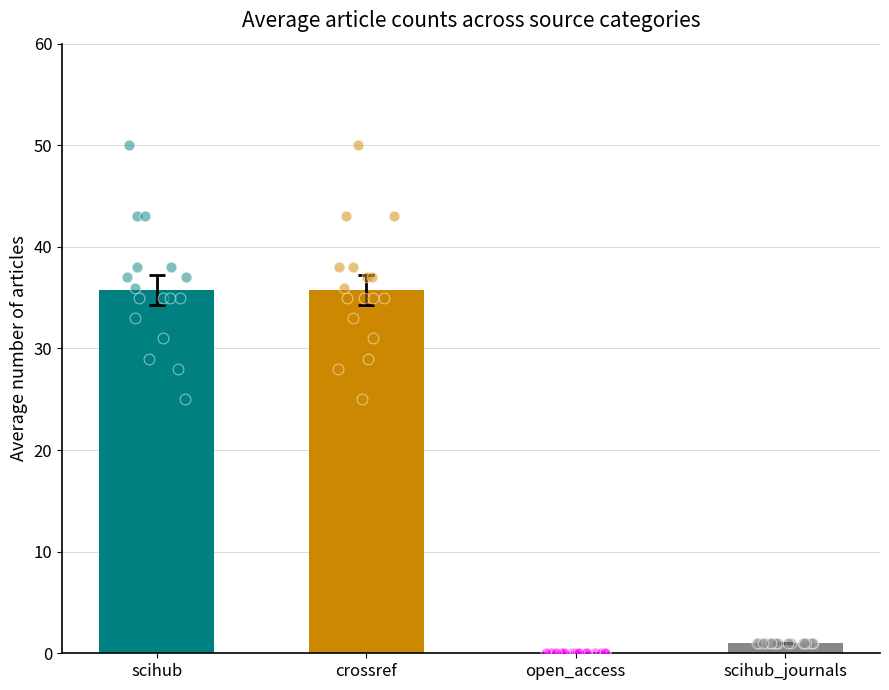

Which series contains the highest Y value?

scihub